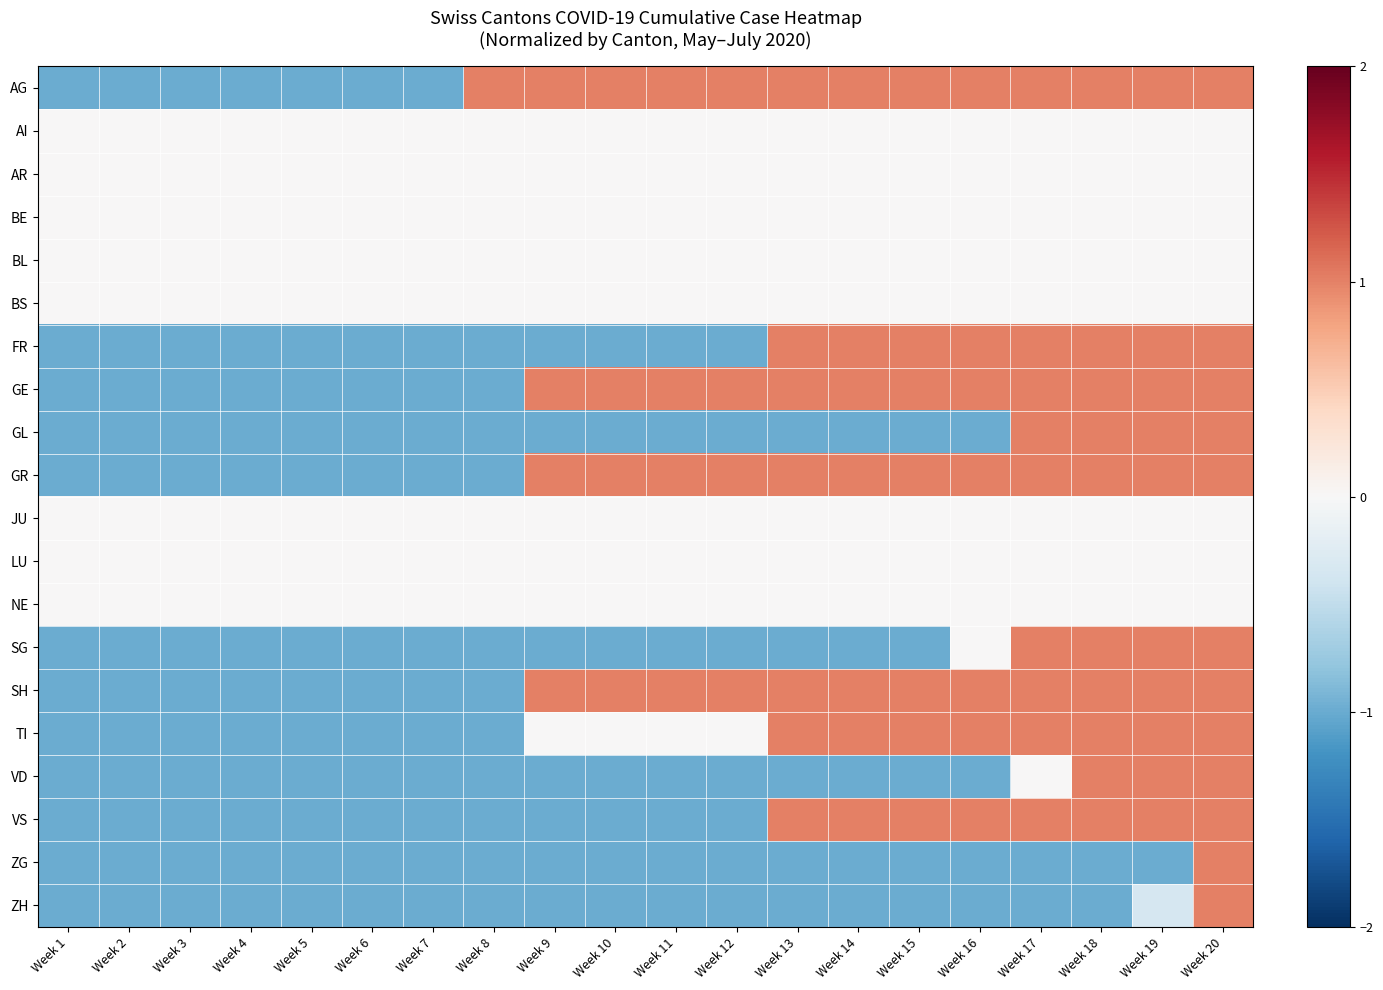

Reading left to right, extract all data points from this chart.

AG: Week 1=-1.0	Week 2=-1.0	Week 3=-1.0	Week 4=-1.0	Week 5=-1.0	Week 6=-1.0	Week 7=-1.0	Week 8=1.0	Week 9=1.0	Week 10=1.0	Week 11=1.0	Week 12=1.0	Week 13=1.0	Week 14=1.0	Week 15=1.0	Week 16=1.0	Week 17=1.0	Week 18=1.0	Week 19=1.0	Week 20=1.0
AI: Week 1=0.0	Week 2=0.0	Week 3=0.0	Week 4=0.0	Week 5=0.0	Week 6=0.0	Week 7=0.0	Week 8=0.0	Week 9=0.0	Week 10=0.0	Week 11=0.0	Week 12=0.0	Week 13=0.0	Week 14=0.0	Week 15=0.0	Week 16=0.0	Week 17=0.0	Week 18=0.0	Week 19=0.0	Week 20=0.0
AR: Week 1=0.0	Week 2=0.0	Week 3=0.0	Week 4=0.0	Week 5=0.0	Week 6=0.0	Week 7=0.0	Week 8=0.0	Week 9=0.0	Week 10=0.0	Week 11=0.0	Week 12=0.0	Week 13=0.0	Week 14=0.0	Week 15=0.0	Week 16=0.0	Week 17=0.0	Week 18=0.0	Week 19=0.0	Week 20=0.0
BE: Week 1=0.0	Week 2=0.0	Week 3=0.0	Week 4=0.0	Week 5=0.0	Week 6=0.0	Week 7=0.0	Week 8=0.0	Week 9=0.0	Week 10=0.0	Week 11=0.0	Week 12=0.0	Week 13=0.0	Week 14=0.0	Week 15=0.0	Week 16=0.0	Week 17=0.0	Week 18=0.0	Week 19=0.0	Week 20=0.0
BL: Week 1=0.0	Week 2=0.0	Week 3=0.0	Week 4=0.0	Week 5=0.0	Week 6=0.0	Week 7=0.0	Week 8=0.0	Week 9=0.0	Week 10=0.0	Week 11=0.0	Week 12=0.0	Week 13=0.0	Week 14=0.0	Week 15=0.0	Week 16=0.0	Week 17=0.0	Week 18=0.0	Week 19=0.0	Week 20=0.0
BS: Week 1=0.0	Week 2=0.0	Week 3=0.0	Week 4=0.0	Week 5=0.0	Week 6=0.0	Week 7=0.0	Week 8=0.0	Week 9=0.0	Week 10=0.0	Week 11=0.0	Week 12=0.0	Week 13=0.0	Week 14=0.0	Week 15=0.0	Week 16=0.0	Week 17=0.0	Week 18=0.0	Week 19=0.0	Week 20=0.0
FR: Week 1=-1.0	Week 2=-1.0	Week 3=-1.0	Week 4=-1.0	Week 5=-1.0	Week 6=-1.0	Week 7=-1.0	Week 8=-1.0	Week 9=-1.0	Week 10=-1.0	Week 11=-1.0	Week 12=-1.0	Week 13=1.0	Week 14=1.0	Week 15=1.0	Week 16=1.0	Week 17=1.0	Week 18=1.0	Week 19=1.0	Week 20=1.0
GE: Week 1=-1.0	Week 2=-1.0	Week 3=-1.0	Week 4=-1.0	Week 5=-1.0	Week 6=-1.0	Week 7=-1.0	Week 8=-1.0	Week 9=1.0	Week 10=1.0	Week 11=1.0	Week 12=1.0	Week 13=1.0	Week 14=1.0	Week 15=1.0	Week 16=1.0	Week 17=1.0	Week 18=1.0	Week 19=1.0	Week 20=1.0
GL: Week 1=-1.0	Week 2=-1.0	Week 3=-1.0	Week 4=-1.0	Week 5=-1.0	Week 6=-1.0	Week 7=-1.0	Week 8=-1.0	Week 9=-1.0	Week 10=-1.0	Week 11=-1.0	Week 12=-1.0	Week 13=-1.0	Week 14=-1.0	Week 15=-1.0	Week 16=-1.0	Week 17=1.0	Week 18=1.0	Week 19=1.0	Week 20=1.0
GR: Week 1=-1.0	Week 2=-1.0	Week 3=-1.0	Week 4=-1.0	Week 5=-1.0	Week 6=-1.0	Week 7=-1.0	Week 8=-1.0	Week 9=1.0	Week 10=1.0	Week 11=1.0	Week 12=1.0	Week 13=1.0	Week 14=1.0	Week 15=1.0	Week 16=1.0	Week 17=1.0	Week 18=1.0	Week 19=1.0	Week 20=1.0
JU: Week 1=0.0	Week 2=0.0	Week 3=0.0	Week 4=0.0	Week 5=0.0	Week 6=0.0	Week 7=0.0	Week 8=0.0	Week 9=0.0	Week 10=0.0	Week 11=0.0	Week 12=0.0	Week 13=0.0	Week 14=0.0	Week 15=0.0	Week 16=0.0	Week 17=0.0	Week 18=0.0	Week 19=0.0	Week 20=0.0
LU: Week 1=0.0	Week 2=0.0	Week 3=0.0	Week 4=0.0	Week 5=0.0	Week 6=0.0	Week 7=0.0	Week 8=0.0	Week 9=0.0	Week 10=0.0	Week 11=0.0	Week 12=0.0	Week 13=0.0	Week 14=0.0	Week 15=0.0	Week 16=0.0	Week 17=0.0	Week 18=0.0	Week 19=0.0	Week 20=0.0
NE: Week 1=0.0	Week 2=0.0	Week 3=0.0	Week 4=0.0	Week 5=0.0	Week 6=0.0	Week 7=0.0	Week 8=0.0	Week 9=0.0	Week 10=0.0	Week 11=0.0	Week 12=0.0	Week 13=0.0	Week 14=0.0	Week 15=0.0	Week 16=0.0	Week 17=0.0	Week 18=0.0	Week 19=0.0	Week 20=0.0
SG: Week 1=-1.0	Week 2=-1.0	Week 3=-1.0	Week 4=-1.0	Week 5=-1.0	Week 6=-1.0	Week 7=-1.0	Week 8=-1.0	Week 9=-1.0	Week 10=-1.0	Week 11=-1.0	Week 12=-1.0	Week 13=-1.0	Week 14=-1.0	Week 15=-1.0	Week 16=0.0	Week 17=1.0	Week 18=1.0	Week 19=1.0	Week 20=1.0
SH: Week 1=-1.0	Week 2=-1.0	Week 3=-1.0	Week 4=-1.0	Week 5=-1.0	Week 6=-1.0	Week 7=-1.0	Week 8=-1.0	Week 9=1.0	Week 10=1.0	Week 11=1.0	Week 12=1.0	Week 13=1.0	Week 14=1.0	Week 15=1.0	Week 16=1.0	Week 17=1.0	Week 18=1.0	Week 19=1.0	Week 20=1.0
TI: Week 1=-1.0	Week 2=-1.0	Week 3=-1.0	Week 4=-1.0	Week 5=-1.0	Week 6=-1.0	Week 7=-1.0	Week 8=-1.0	Week 9=0.0	Week 10=0.0	Week 11=0.0	Week 12=0.0	Week 13=1.0	Week 14=1.0	Week 15=1.0	Week 16=1.0	Week 17=1.0	Week 18=1.0	Week 19=1.0	Week 20=1.0
VD: Week 1=-1.0	Week 2=-1.0	Week 3=-1.0	Week 4=-1.0	Week 5=-1.0	Week 6=-1.0	Week 7=-1.0	Week 8=-1.0	Week 9=-1.0	Week 10=-1.0	Week 11=-1.0	Week 12=-1.0	Week 13=-1.0	Week 14=-1.0	Week 15=-1.0	Week 16=-1.0	Week 17=0.0	Week 18=1.0	Week 19=1.0	Week 20=1.0
VS: Week 1=-1.0	Week 2=-1.0	Week 3=-1.0	Week 4=-1.0	Week 5=-1.0	Week 6=-1.0	Week 7=-1.0	Week 8=-1.0	Week 9=-1.0	Week 10=-1.0	Week 11=-1.0	Week 12=-1.0	Week 13=1.0	Week 14=1.0	Week 15=1.0	Week 16=1.0	Week 17=1.0	Week 18=1.0	Week 19=1.0	Week 20=1.0
ZG: Week 1=-1.0	Week 2=-1.0	Week 3=-1.0	Week 4=-1.0	Week 5=-1.0	Week 6=-1.0	Week 7=-1.0	Week 8=-1.0	Week 9=-1.0	Week 10=-1.0	Week 11=-1.0	Week 12=-1.0	Week 13=-1.0	Week 14=-1.0	Week 15=-1.0	Week 16=-1.0	Week 17=-1.0	Week 18=-1.0	Week 19=-1.0	Week 20=1.0
ZH: Week 1=-1.0	Week 2=-1.0	Week 3=-1.0	Week 4=-1.0	Week 5=-1.0	Week 6=-1.0	Week 7=-1.0	Week 8=-1.0	Week 9=-1.0	Week 10=-1.0	Week 11=-1.0	Week 12=-1.0	Week 13=-1.0	Week 14=-1.0	Week 15=-1.0	Week 16=-1.0	Week 17=-1.0	Week 18=-1.0	Week 19=-0.3	Week 20=1.0